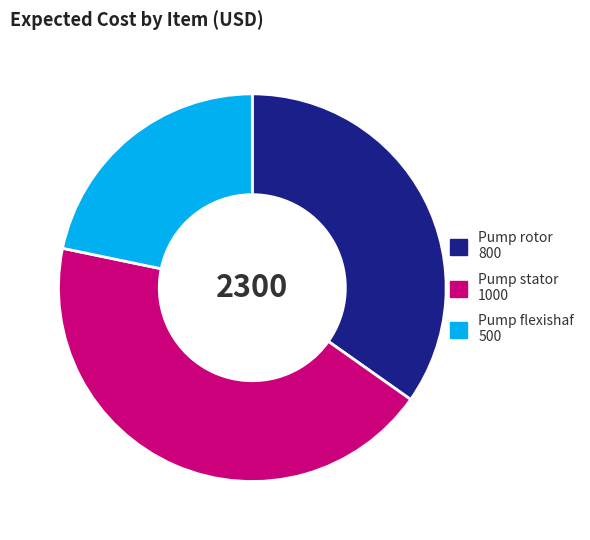

Combined, do Pump rotor and Pump flexishaf account for over 50%?

Yes